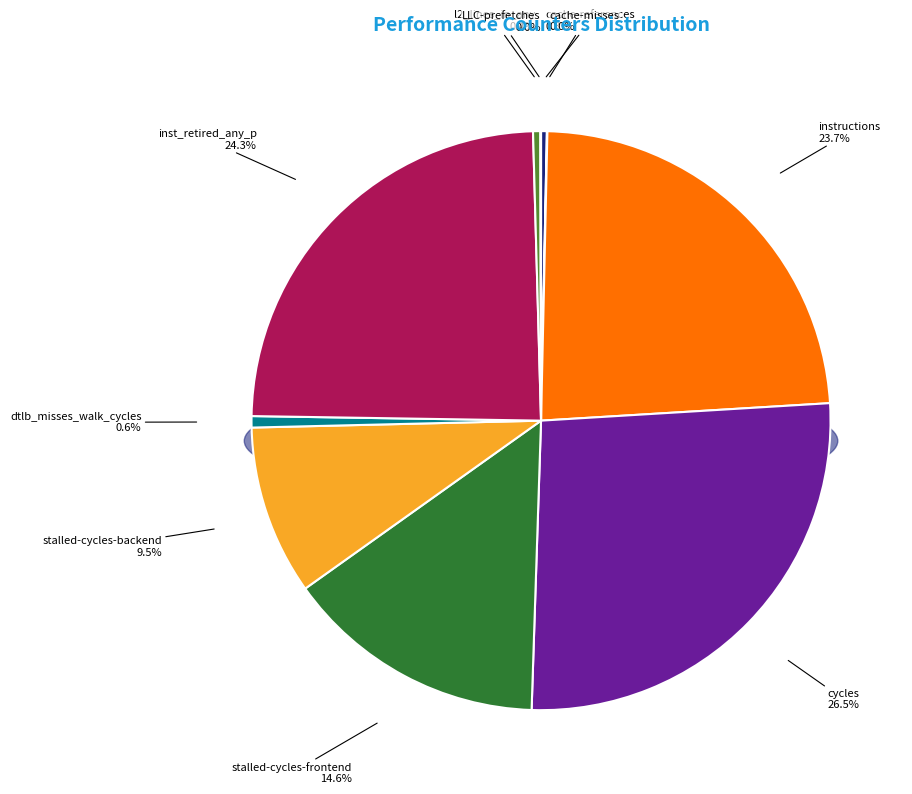

How much of the chart is everything except dtlb_misses_walk_cycles?

99.4%